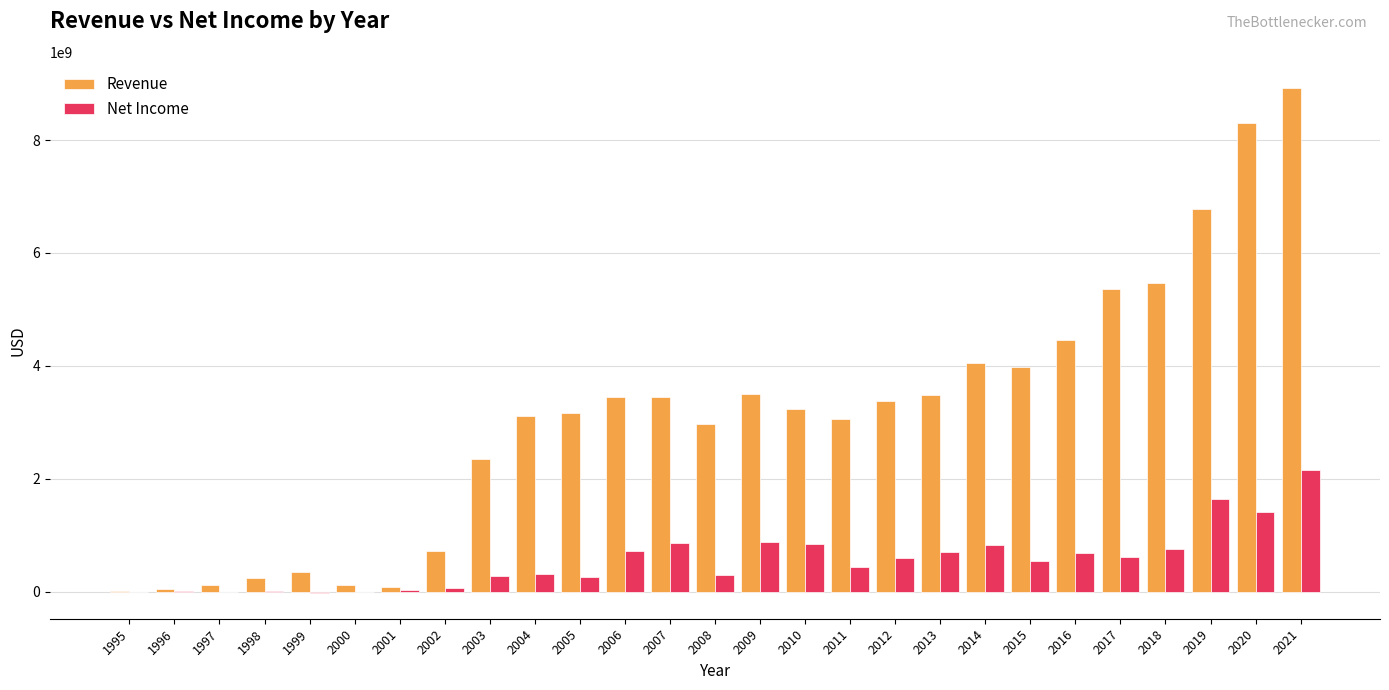

Is the value of Revenue at 2020 greater than the value of Net Income at 2007?

Yes